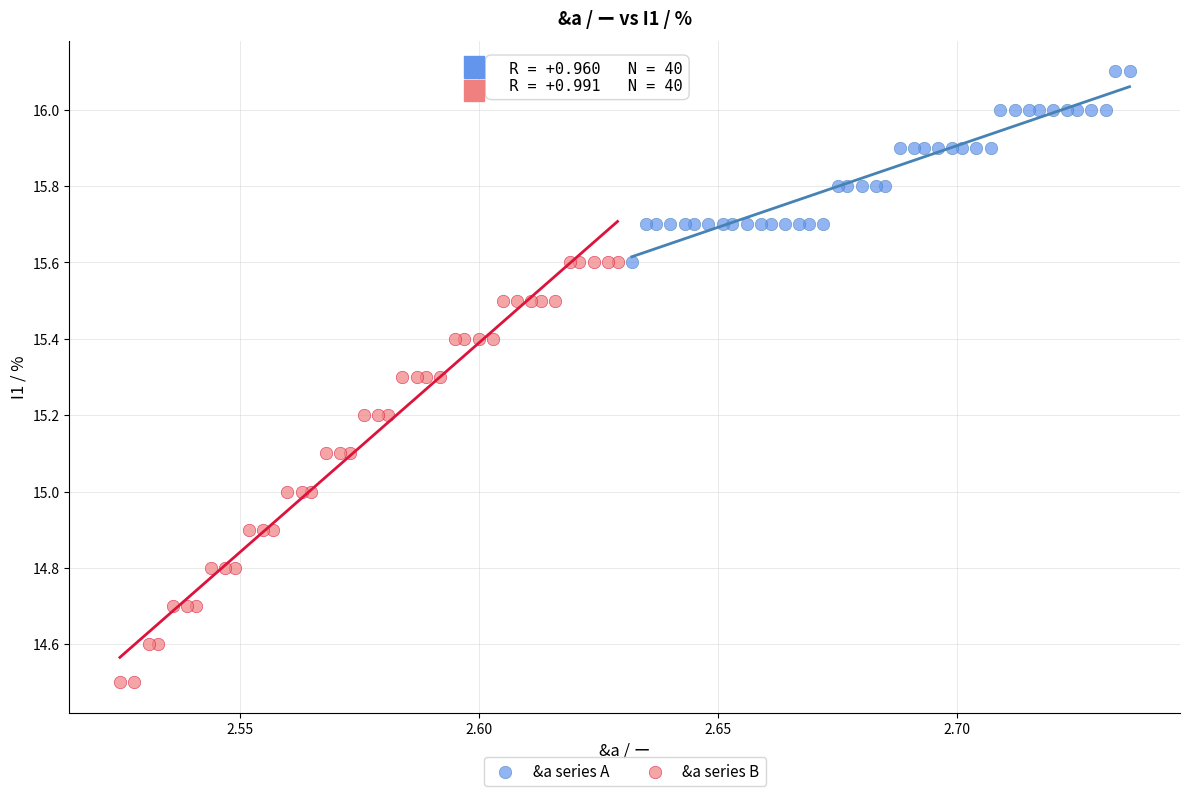

Which series reaches the maximum Y coordinate?

&a series A